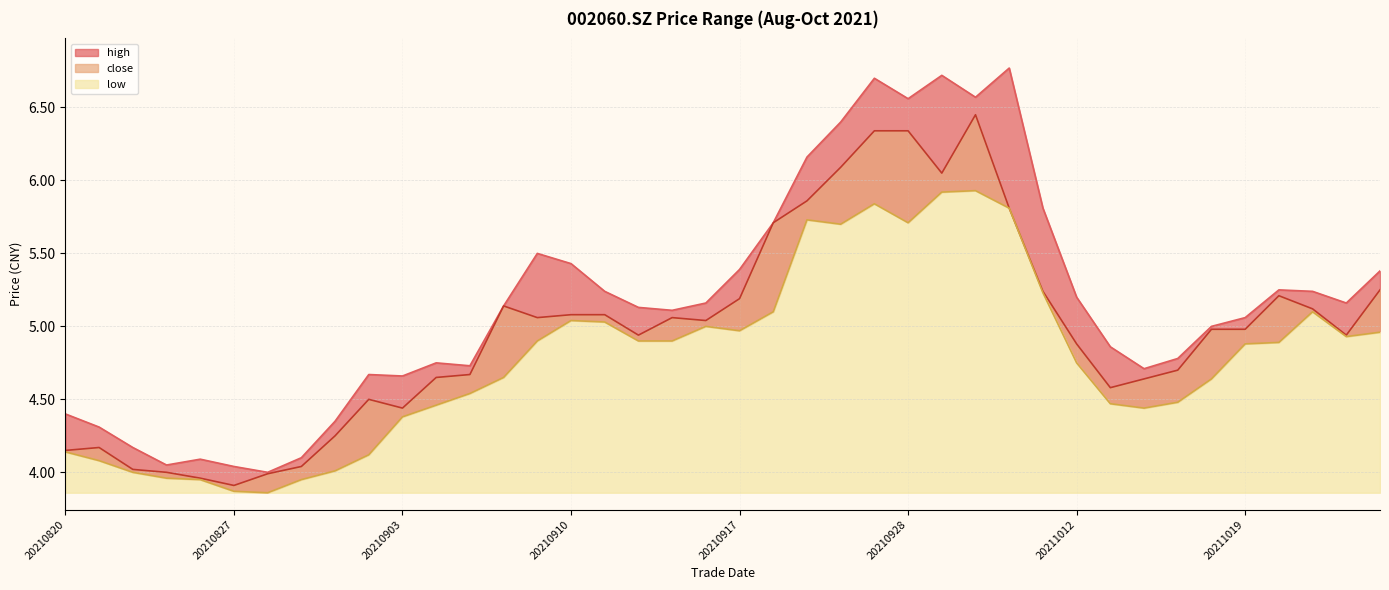

True or false: low and close cross at least once.

False